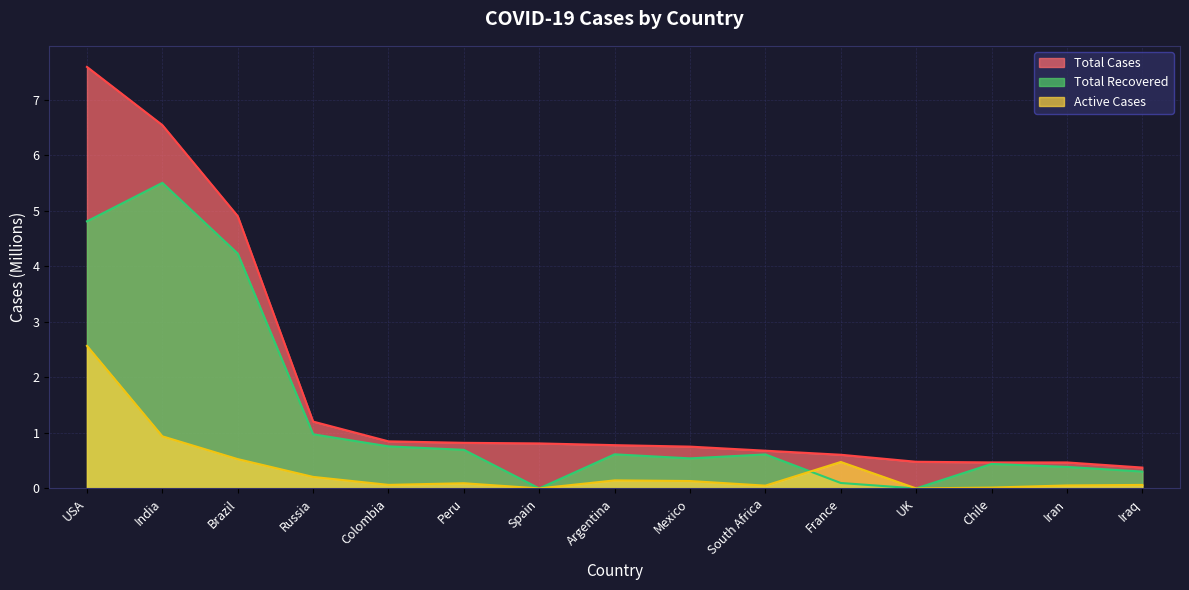

The value of Total Recovered at France is 0.1. True or false?

True